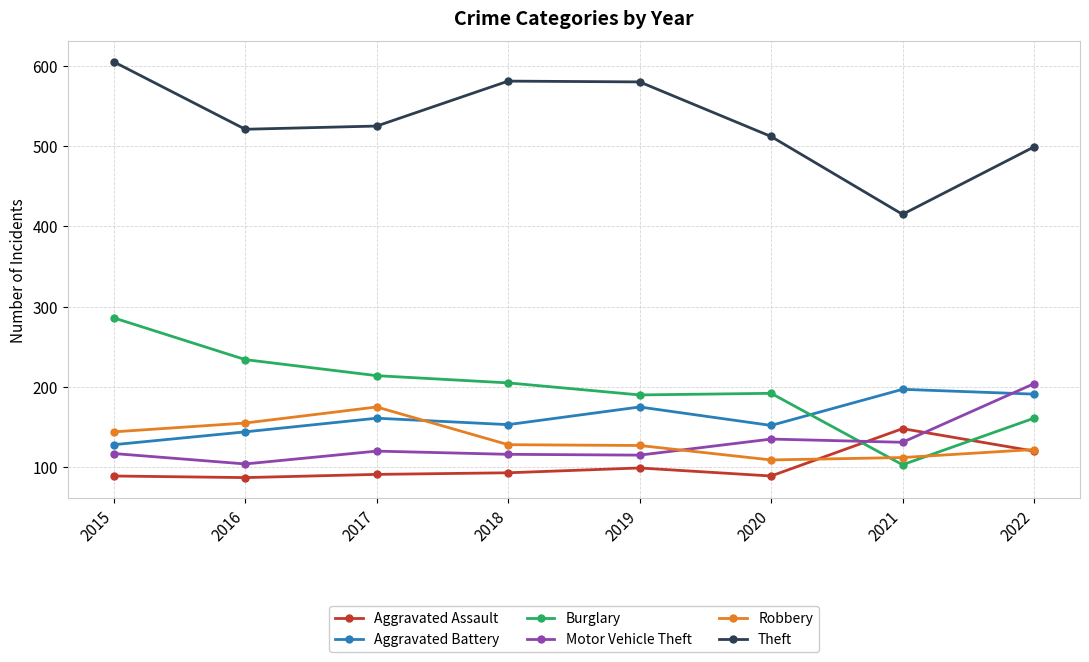

True or false: Theft has more than 1 interior local peaks.

False